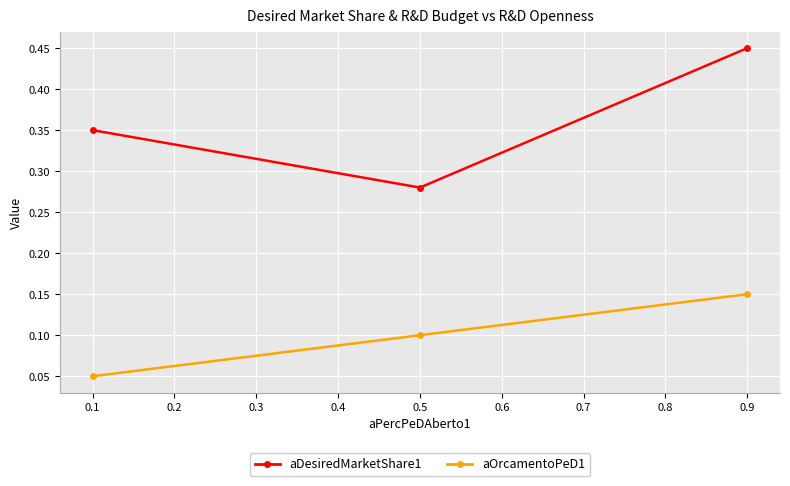

What is the average value of the aDesiredMarketShare1 series?

0.4